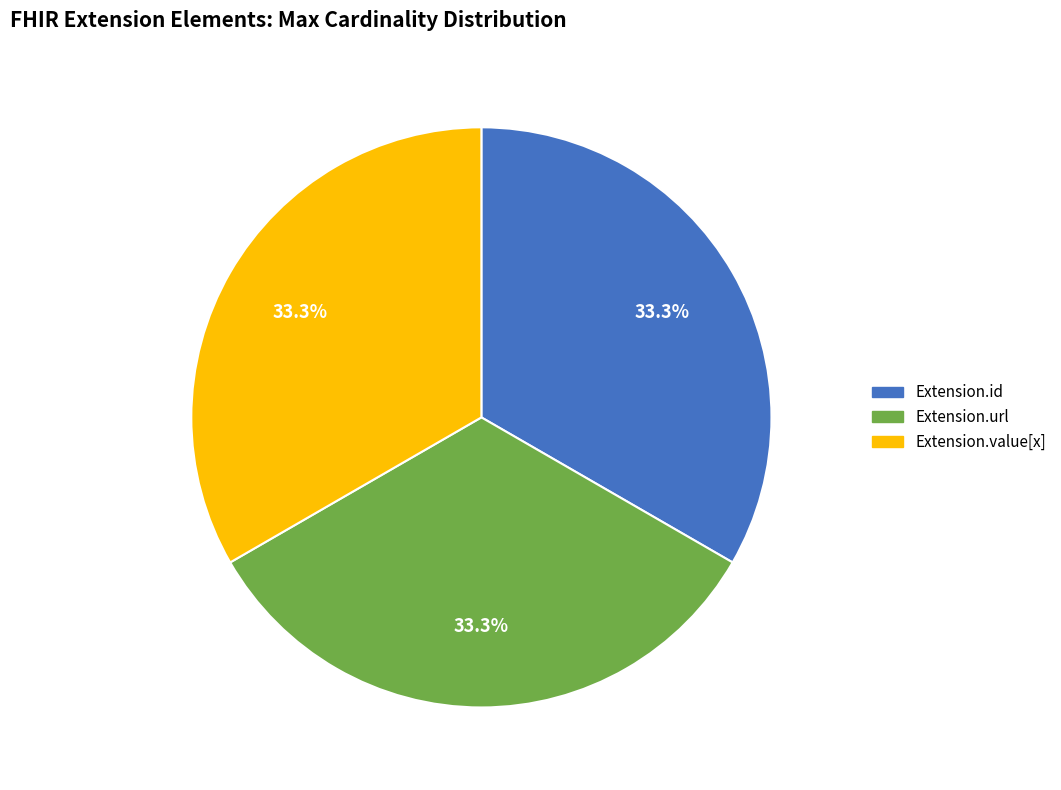

Count the number of slices in the pie.

3